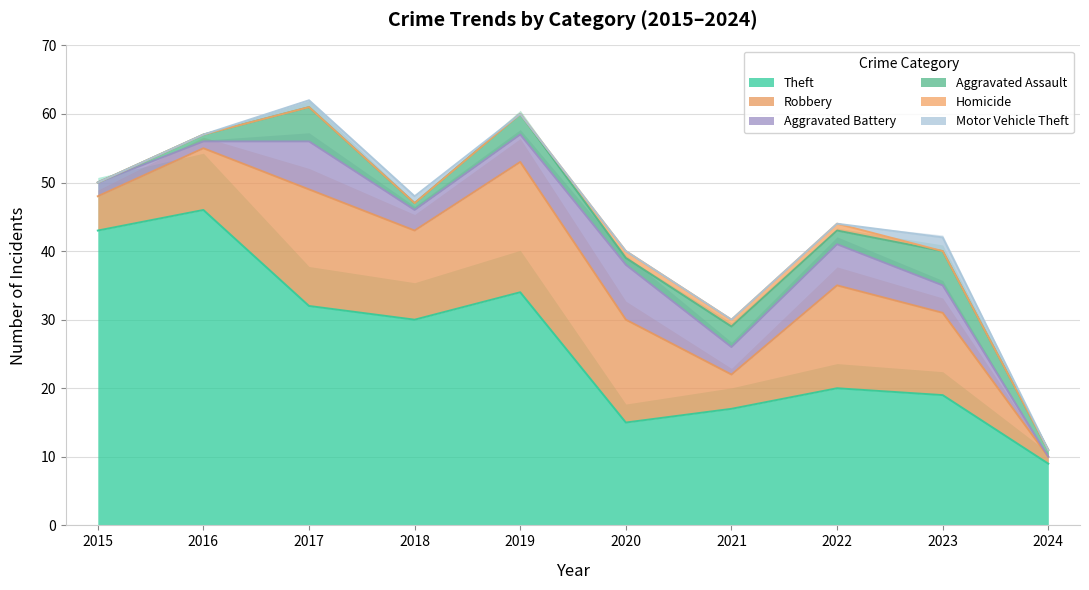

Rank the series at 2018 from highest to lowest value.

Theft, Robbery, Aggravated Battery, Aggravated Assault, Motor Vehicle Theft, Homicide